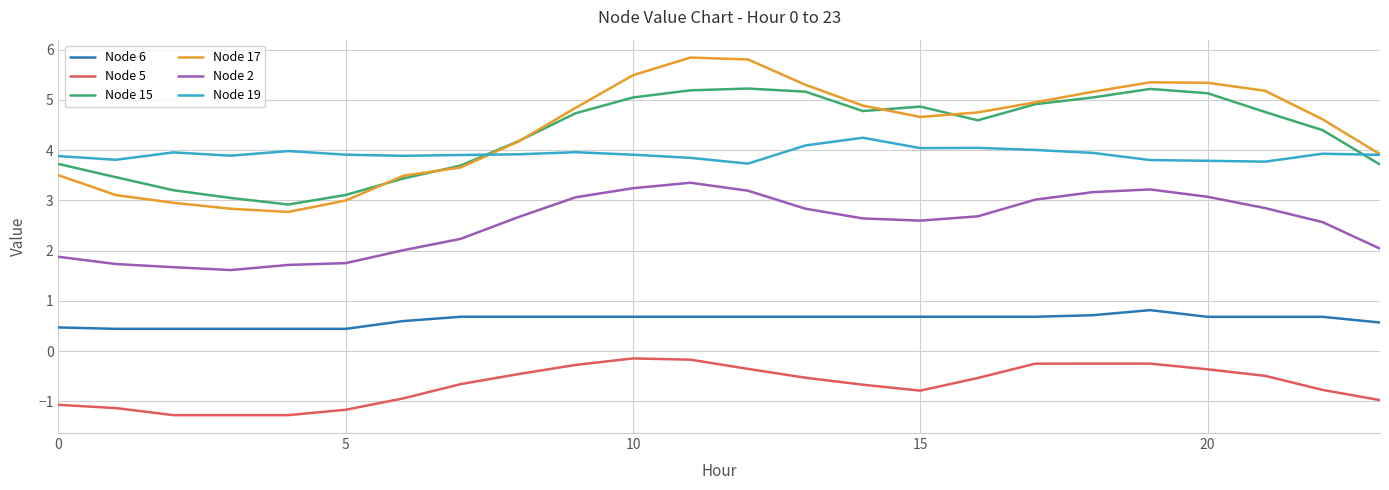

What is the lowest value of the Node 17 series?

2.8